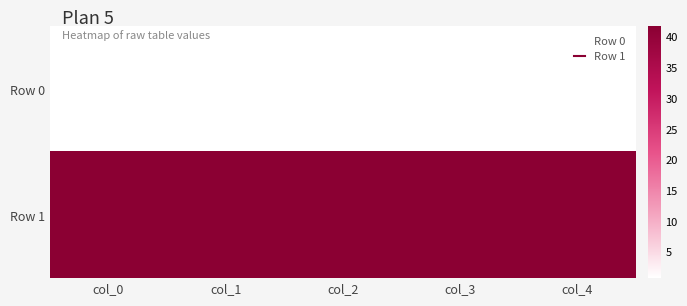

What is the difference between the highest and lowest values at col_2?

41.1